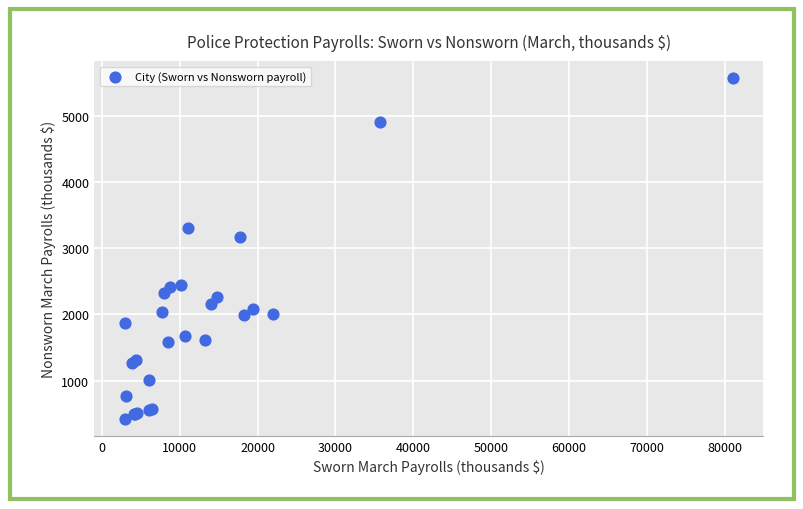

What Y value in the scatter plot is closest to 2995?

3174